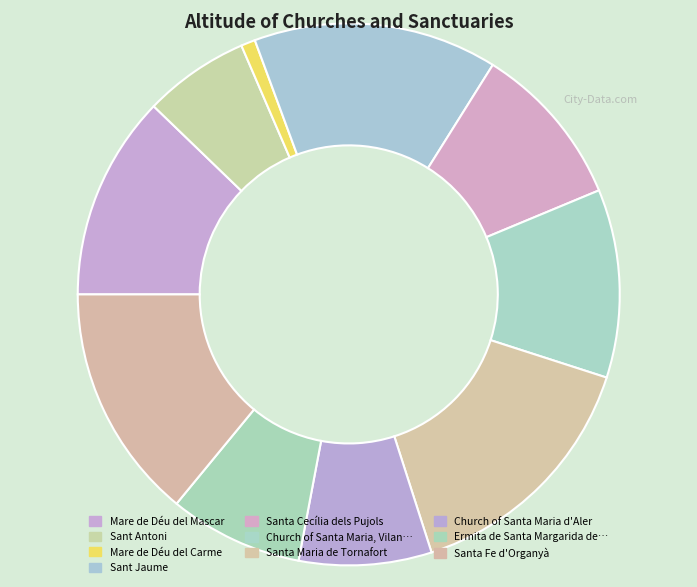

How many segments does this pie chart have?

10